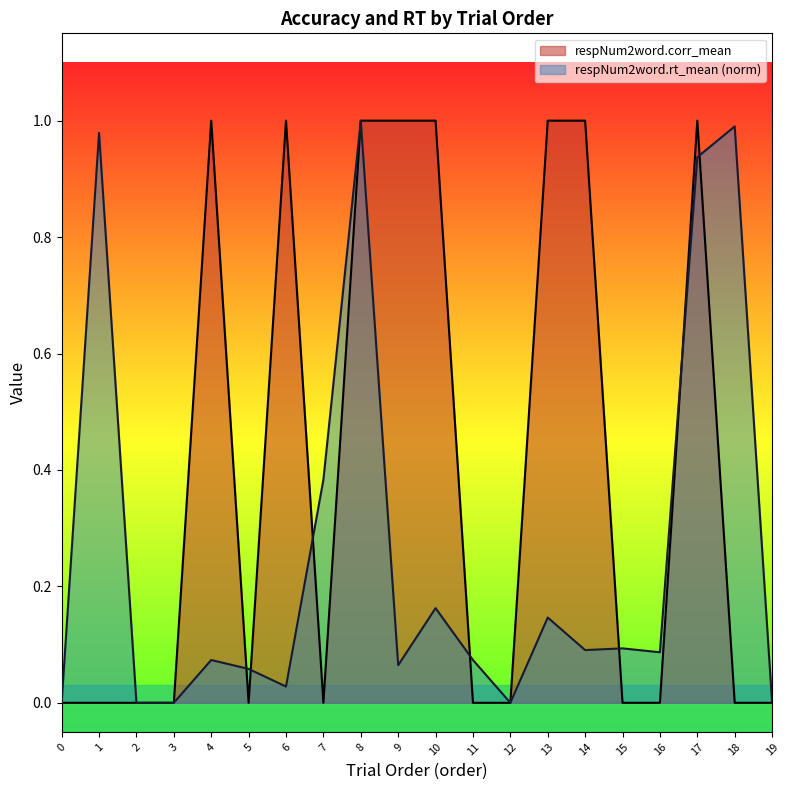

Which series has the largest range (max minus min)?

respNum2word.corr_mean